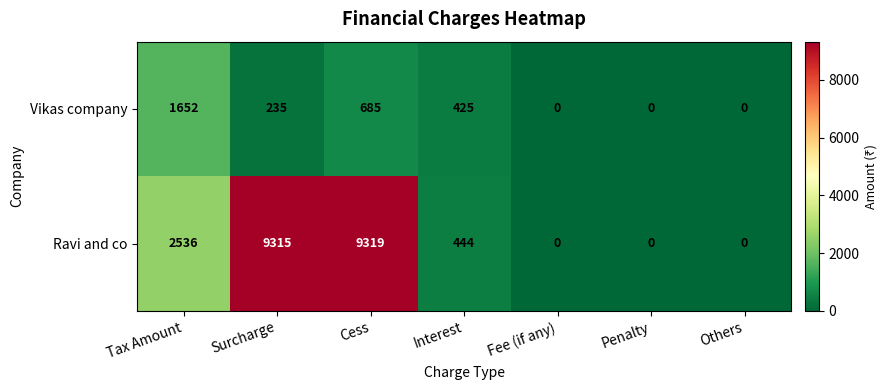

Rank the series at Tax Amount from lowest to highest value.

Vikas company, Ravi and co